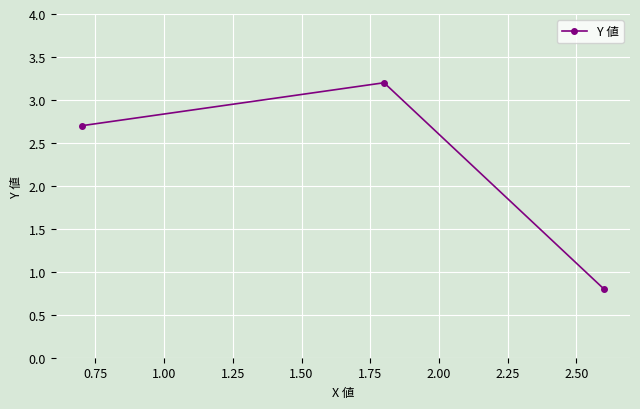

Does the chart have visible grid lines?

Yes